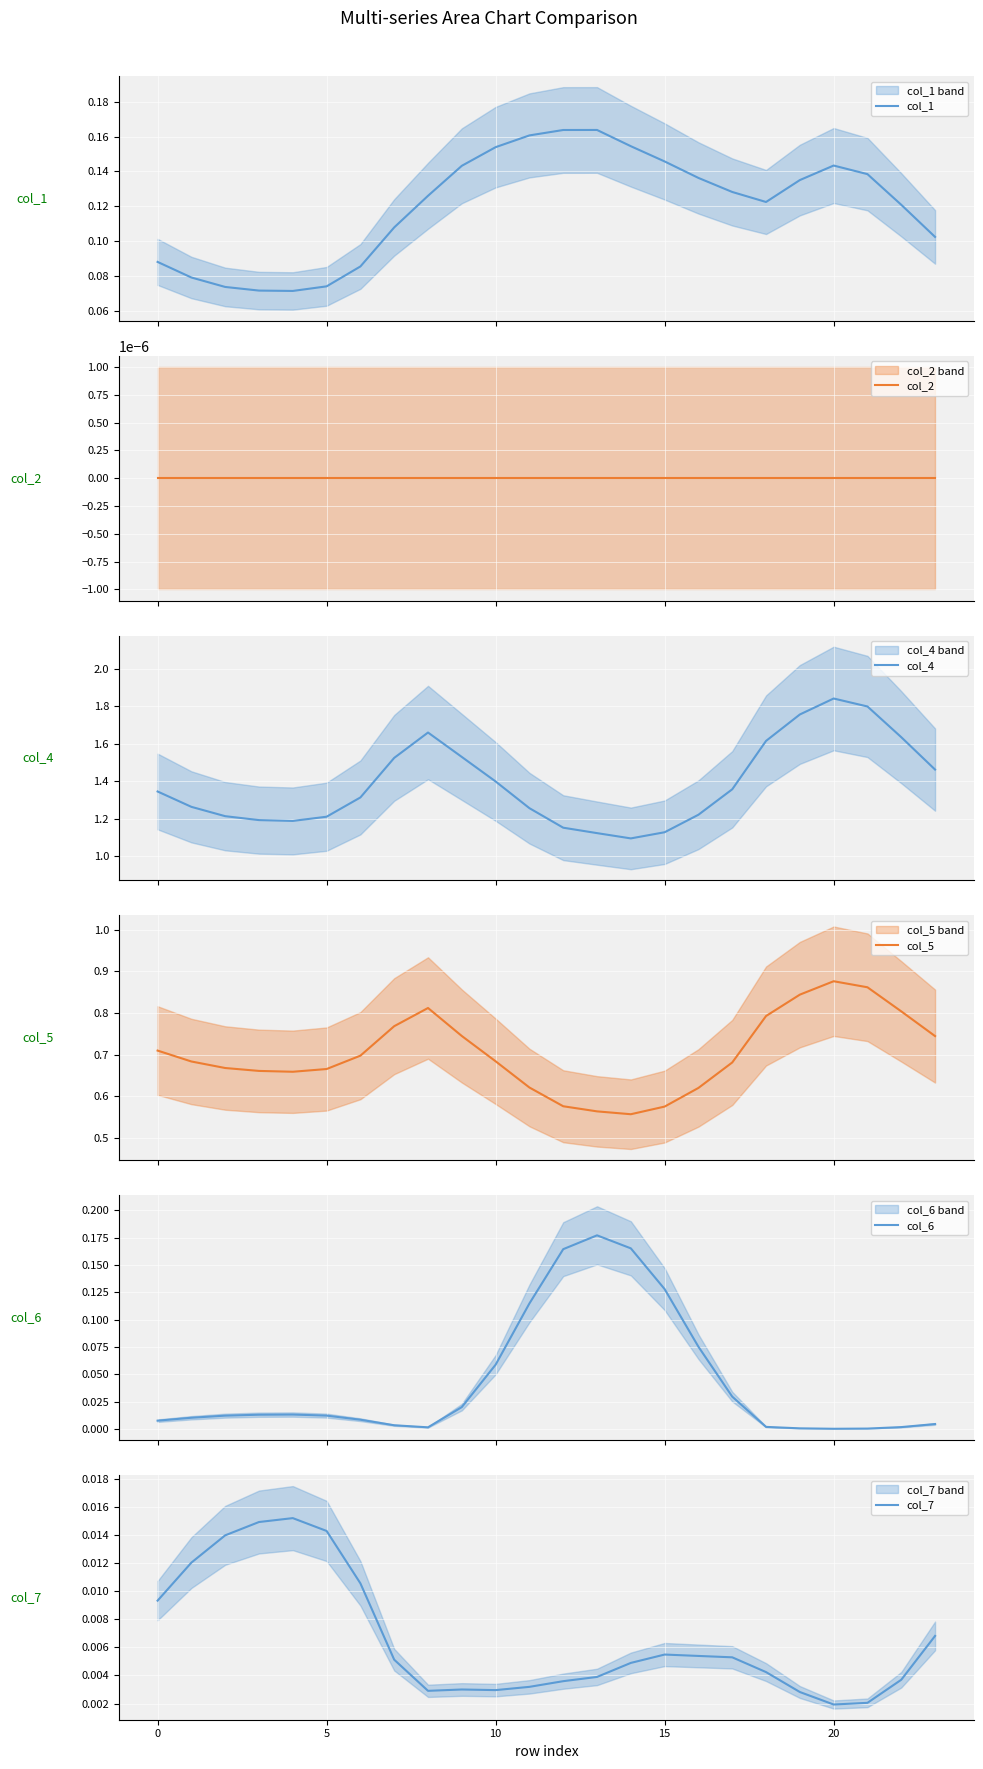

At which category is the sum across all series the highest?

20